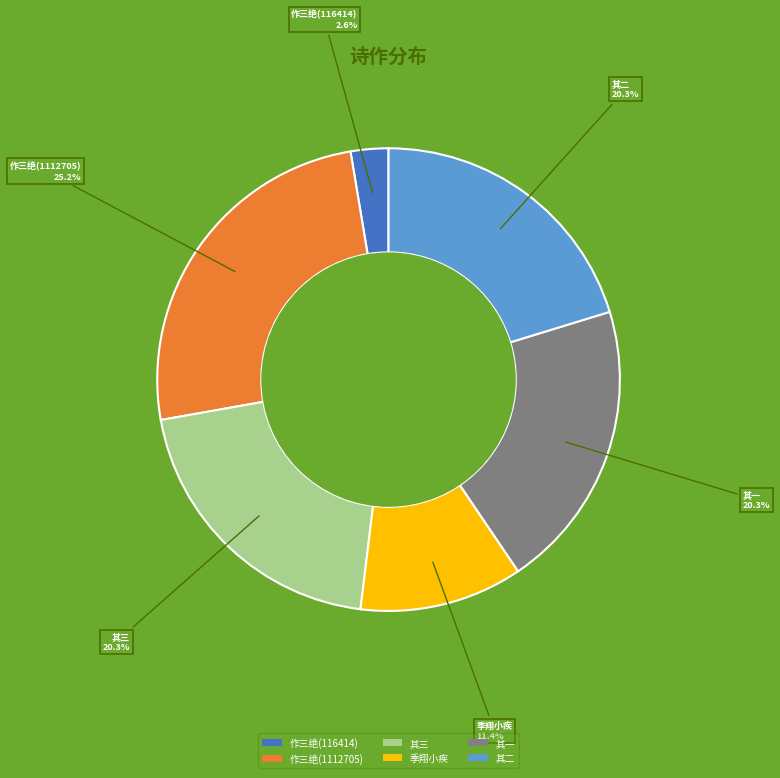

Approximately how many times larger is the value at 作三绝(1112705) compared to 季翔小疾?

2.2